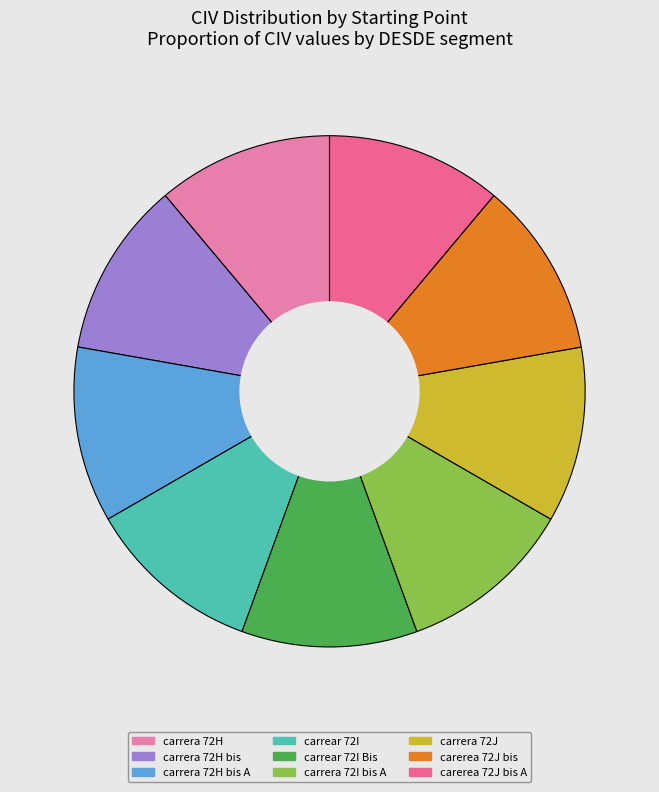

How many slices are in this pie chart?

9